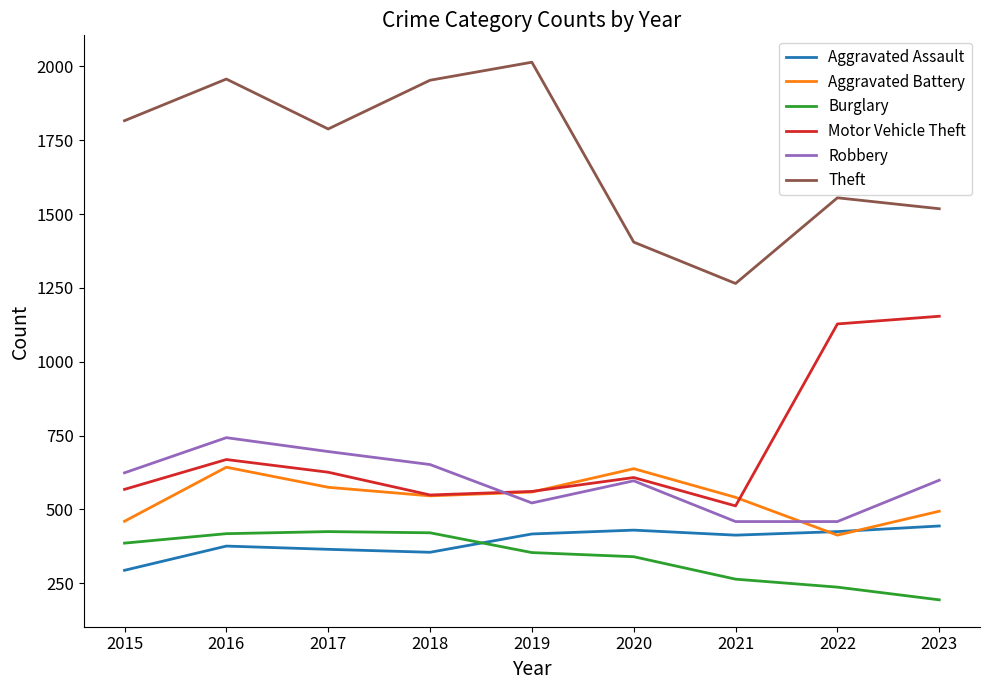

Read the Robbery value at 2023.

599